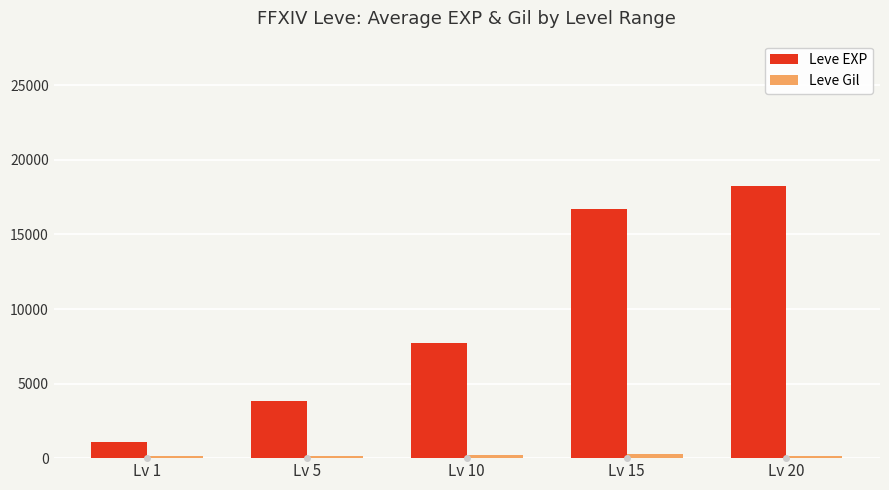

How many groups of bars are there?

5